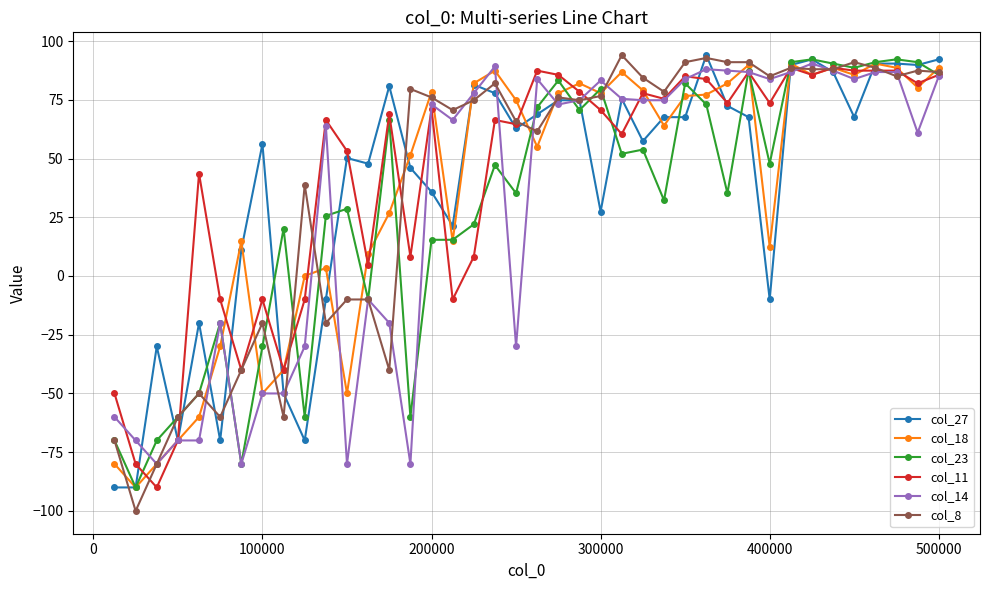

Which series has the largest range (max minus min)?

col_8